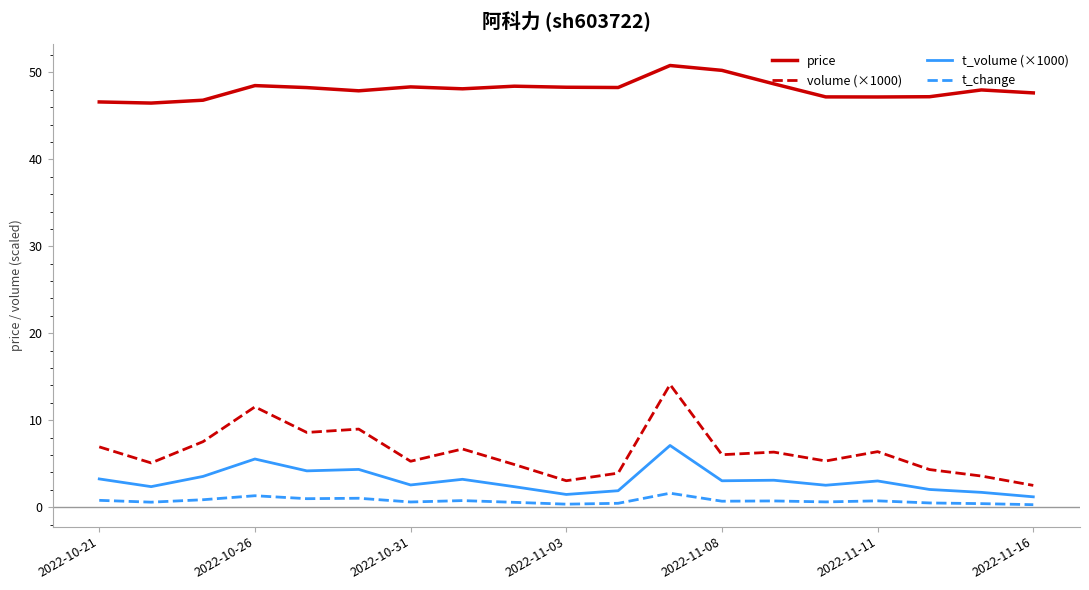

True or false: t_volume (×1000) and volume (×1000) intersect in this chart.

False